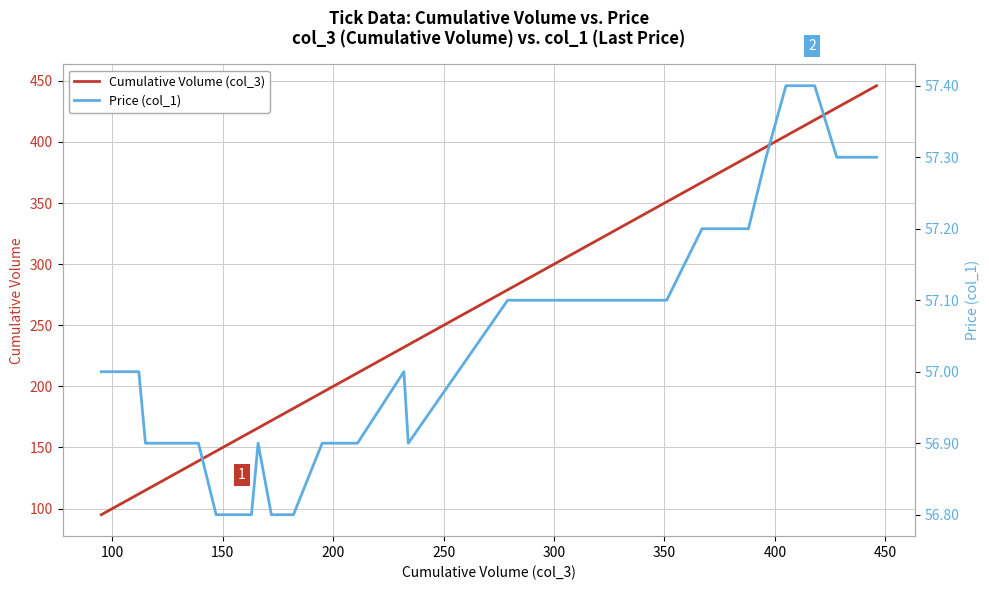

Reading left to right, list all the values displayed in this chart.

Cumulative Volume (col_3): 95.0	111.0	112.0	115.0	129.0	139.0	147.0	150.0	163.0	166.0	172.0	174.0	181.0	182.0	195.0	210.0	211.0	232.0	234.0	234.0	279.0	280.0	281.0	331.0	351.0	367.0	388.0	396.0	405.0	410.0	415.0	415.0	418.0	428.0	430.0	436.0	436.0	446.0	446.0	446.0
Price (col_1): 57.0	57.0	57.0	56.9	56.9	56.9	56.8	56.8	56.8	56.9	56.8	56.8	56.8	56.8	56.9	56.9	56.9	57.0	56.9	56.9	57.1	57.1	57.1	57.1	57.1	57.2	57.2	57.3	57.4	57.4	57.4	57.4	57.4	57.3	57.3	57.3	57.3	57.3	57.3	57.3